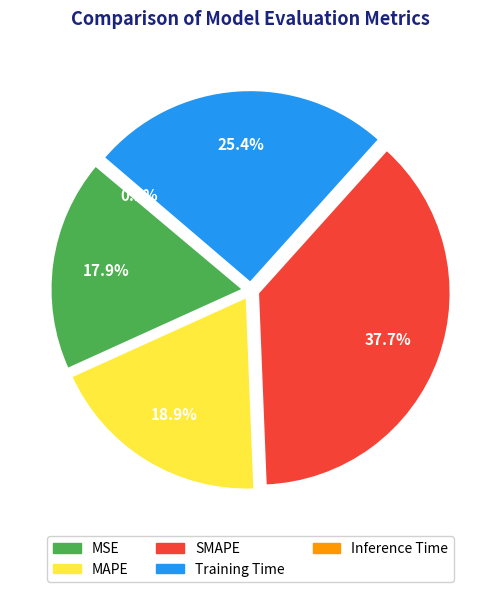

The MAPE slice represents 19% of the pie. True or false?

True